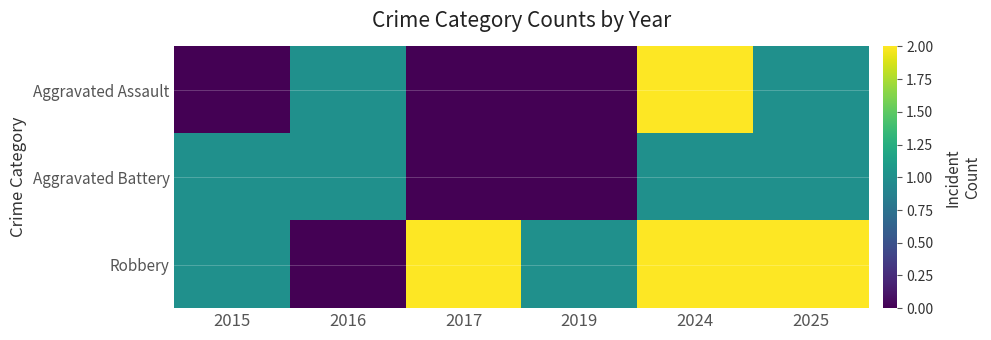

Reading left to right, list all the values displayed in this chart.

Aggravated Assault: 2015=0	2016=1	2017=0	2019=0	2024=2	2025=1
Aggravated Battery: 2015=1	2016=1	2017=0	2019=0	2024=1	2025=1
Robbery: 2015=1	2016=0	2017=2	2019=1	2024=2	2025=2